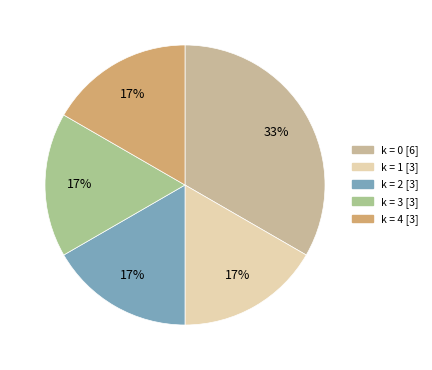

How many slices are in this pie chart?

5